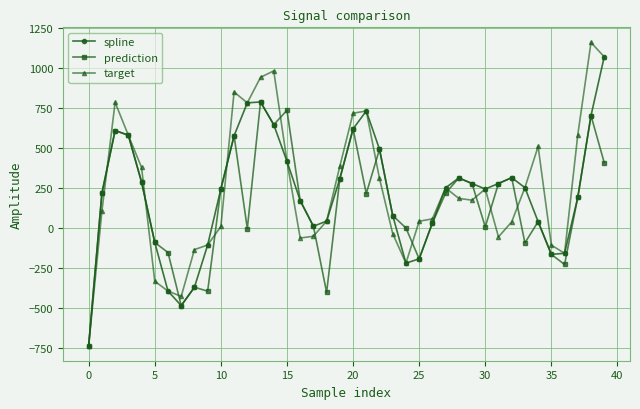

Rank the series by their maximum value, from highest to lowest.

target, spline, prediction